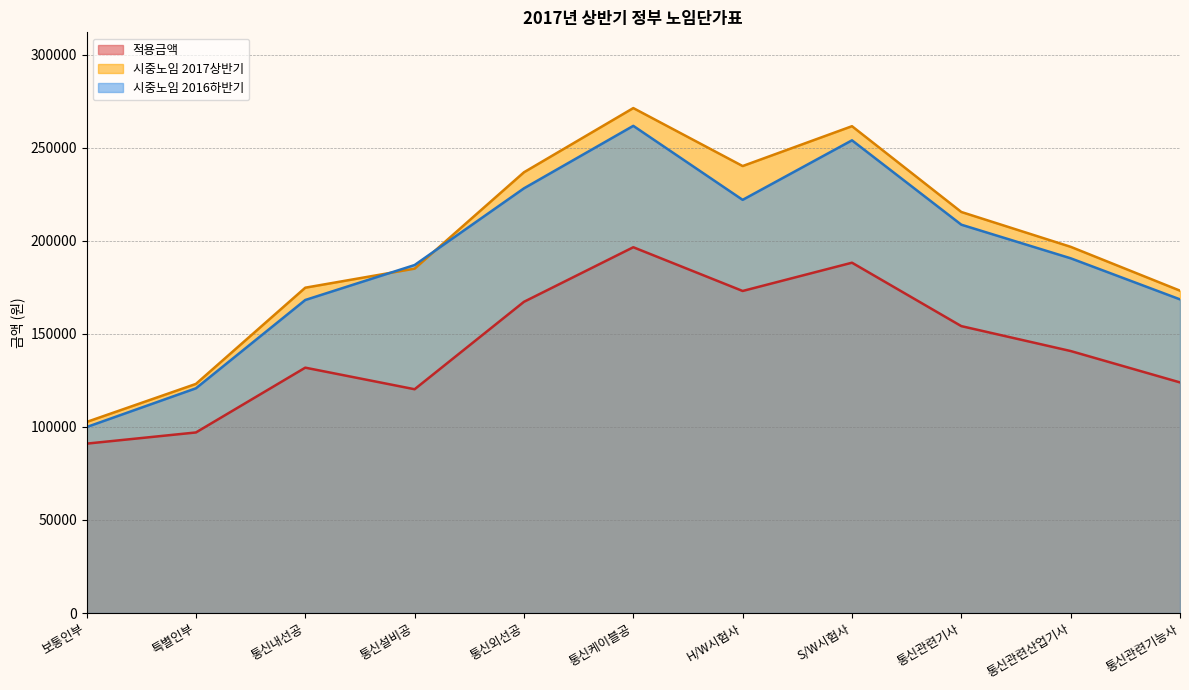

List the series in order of their peak value, highest first.

시중노임 2017상반기, 시중노임 2016하반기, 적용금액